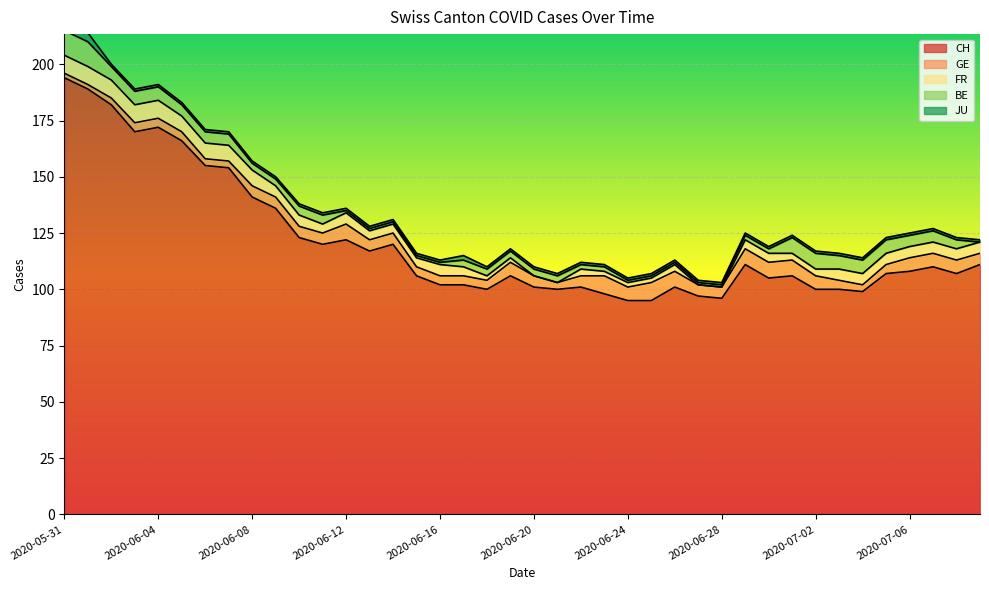

Reading right to left, transcribe all the data shown in this chart.

CH: 2020-07-09=111	2020-07-08=107	2020-07-07=110	2020-07-06=108	2020-07-05=107	2020-07-04=99	2020-07-03=100	2020-07-02=100	2020-07-01=106	2020-06-30=105	2020-06-29=111	2020-06-28=96	2020-06-27=97	2020-06-26=101	2020-06-25=95	2020-06-24=95	2020-06-23=98	2020-06-22=101	2020-06-21=100	2020-06-20=101	2020-06-19=106	2020-06-18=100	2020-06-17=102	2020-06-16=102	2020-06-15=106	2020-06-14=120	2020-06-13=117	2020-06-12=122	2020-06-11=120	2020-06-10=123	2020-06-09=136	2020-06-08=141	2020-06-07=154	2020-06-06=155	2020-06-05=166	2020-06-04=172	2020-06-03=170	2020-06-02=182	2020-06-01=189	2020-05-31=194
GE: 2020-07-09=5	2020-07-08=6	2020-07-07=6	2020-07-06=6	2020-07-05=4	2020-07-04=3	2020-07-03=4	2020-07-02=6	2020-07-01=7	2020-06-30=7	2020-06-29=7	2020-06-28=5	2020-06-27=5	2020-06-26=7	2020-06-25=8	2020-06-24=6	2020-06-23=8	2020-06-22=5	2020-06-21=3	2020-06-20=5	2020-06-19=6	2020-06-18=4	2020-06-17=4	2020-06-16=4	2020-06-15=4	2020-06-14=5	2020-06-13=5	2020-06-12=7	2020-06-11=5	2020-06-10=5	2020-06-09=5	2020-06-08=5	2020-06-07=3	2020-06-06=3	2020-06-05=4	2020-06-04=4	2020-06-03=4	2020-06-02=3	2020-06-01=2	2020-05-31=2
FR: 2020-07-09=5	2020-07-08=5	2020-07-07=5	2020-07-06=5	2020-07-05=5	2020-07-04=5	2020-07-03=5	2020-07-02=3	2020-07-01=3	2020-06-30=4	2020-06-29=4	2020-06-28=0	2020-06-27=0	2020-06-26=3	2020-06-25=2	2020-06-24=2	2020-06-23=2	2020-06-22=3	2020-06-21=0	2020-06-20=0	2020-06-19=2	2020-06-18=2	2020-06-17=4	2020-06-16=5	2020-06-15=4	2020-06-14=4	2020-06-13=4	2020-06-12=5	2020-06-11=4	2020-06-10=5	2020-06-09=5	2020-06-08=7	2020-06-07=7	2020-06-06=7	2020-06-05=7	2020-06-04=8	2020-06-03=8	2020-06-02=8	2020-06-01=8	2020-05-31=8
BE: 2020-07-09=0	2020-07-08=4	2020-07-07=5	2020-07-06=5	2020-07-05=6	2020-07-04=6	2020-07-03=6	2020-07-02=7	2020-07-01=7	2020-06-30=2	2020-06-29=2	2020-06-28=1	2020-06-27=1	2020-06-26=1	2020-06-25=1	2020-06-24=1	2020-06-23=2	2020-06-22=2	2020-06-21=3	2020-06-20=3	2020-06-19=3	2020-06-18=3	2020-06-17=3	2020-06-16=1	2020-06-15=1	2020-06-14=1	2020-06-13=1	2020-06-12=1	2020-06-11=4	2020-06-10=4	2020-06-09=3	2020-06-08=3	2020-06-07=5	2020-06-06=5	2020-06-05=5	2020-06-04=6	2020-06-03=6	2020-06-02=6	2020-06-01=11	2020-05-31=11
JU: 2020-07-09=1	2020-07-08=1	2020-07-07=1	2020-07-06=1	2020-07-05=1	2020-07-04=1	2020-07-03=1	2020-07-02=1	2020-07-01=1	2020-06-30=1	2020-06-29=1	2020-06-28=1	2020-06-27=1	2020-06-26=1	2020-06-25=1	2020-06-24=1	2020-06-23=1	2020-06-22=1	2020-06-21=1	2020-06-20=1	2020-06-19=1	2020-06-18=1	2020-06-17=2	2020-06-16=1	2020-06-15=1	2020-06-14=1	2020-06-13=1	2020-06-12=1	2020-06-11=1	2020-06-10=1	2020-06-09=1	2020-06-08=1	2020-06-07=1	2020-06-06=1	2020-06-05=1	2020-06-04=1	2020-06-03=1	2020-06-02=1	2020-06-01=4	2020-05-31=4